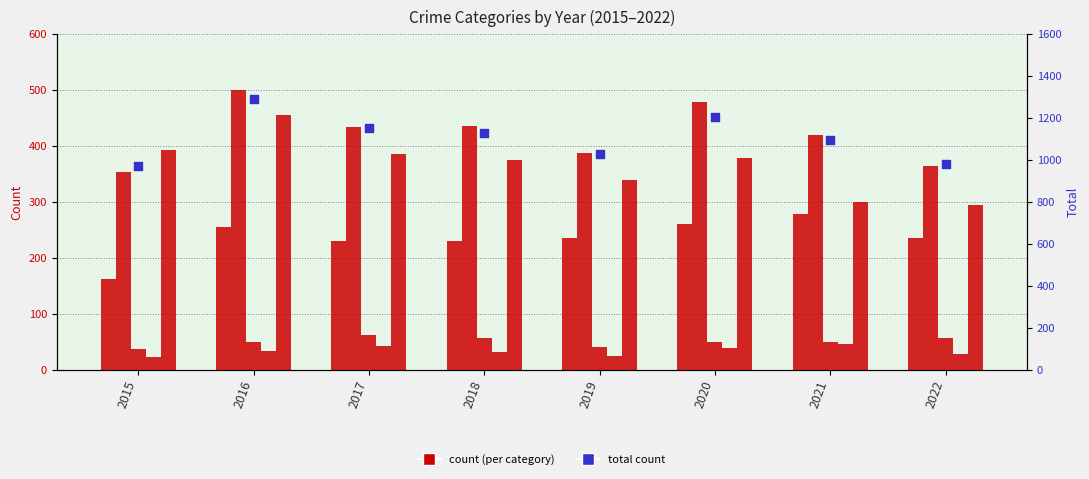

Which series has the largest Y range (max minus min)?

Total count